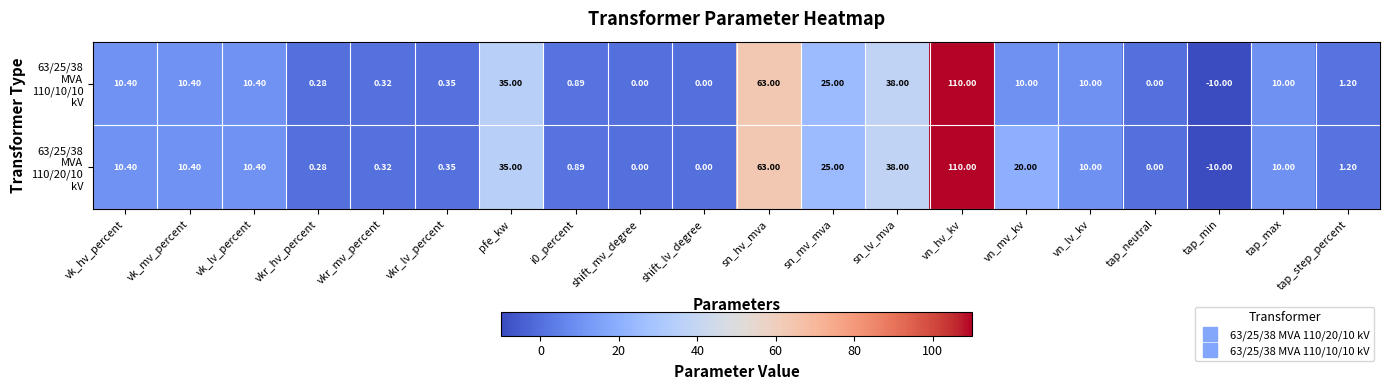

At which category is the sum across all series the highest?

vn_hv_kv